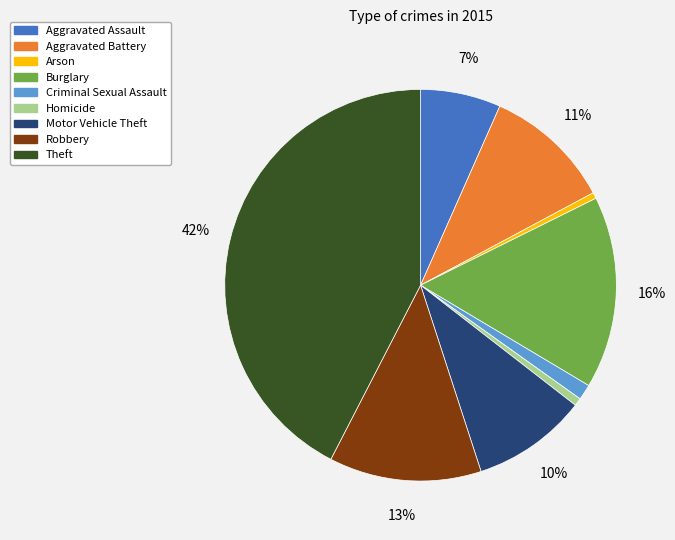

The Criminal Sexual Assault slice represents 11% of the pie. True or false?

False